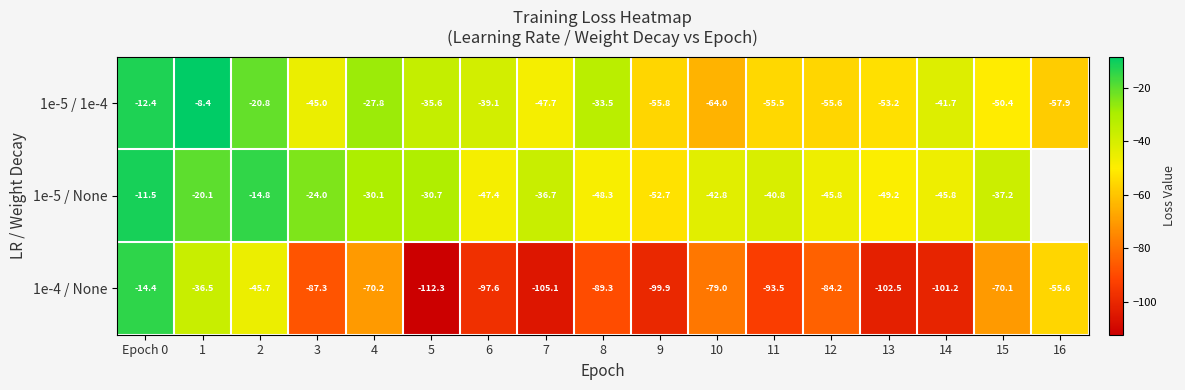

At which category is the sum across all series the highest?

Epoch 0